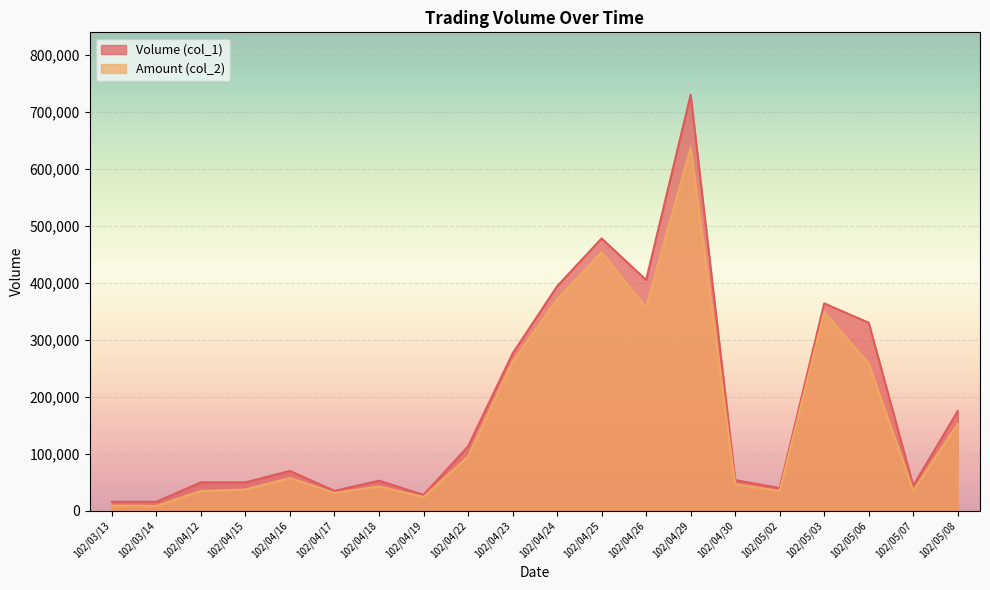

At which category does the chart reach its peak across all series?

102/04/29